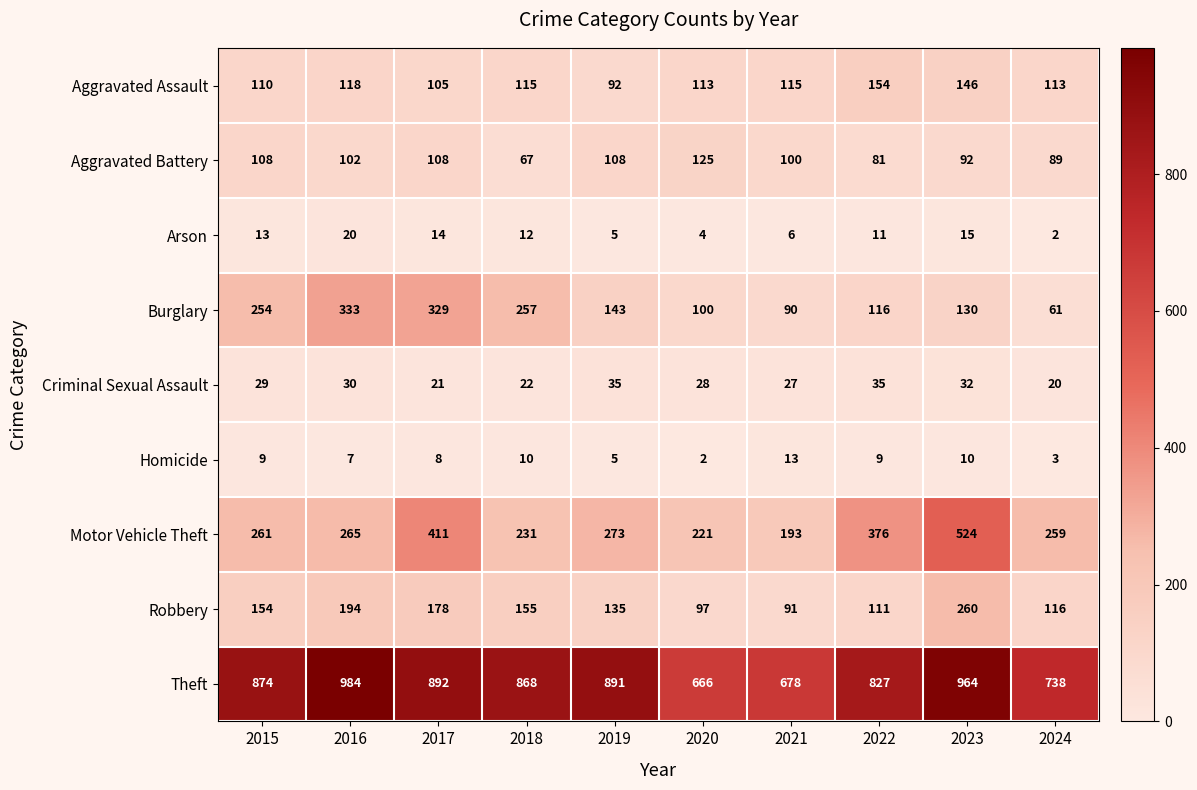

Which series has the widest spread of values?

Motor Vehicle Theft